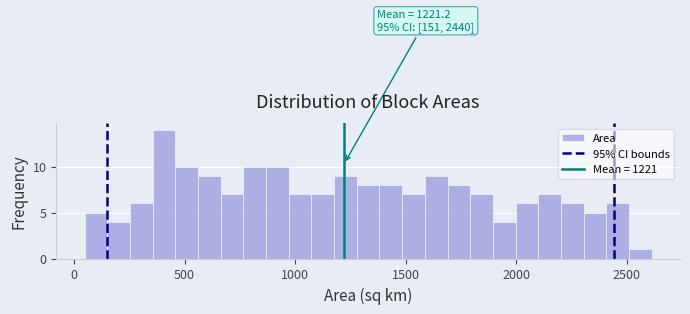

Read against the x-axis, roughly where is the centre of the tallest bar?

400